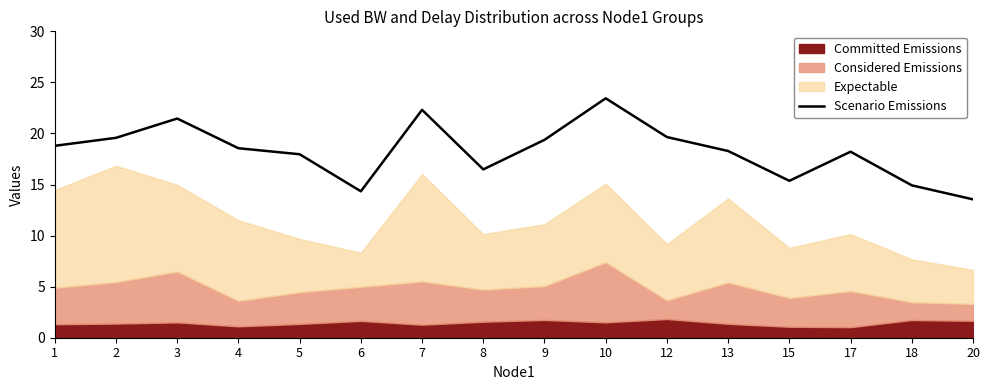

True or false: there are more than 2 points higher than both neighbors.

True